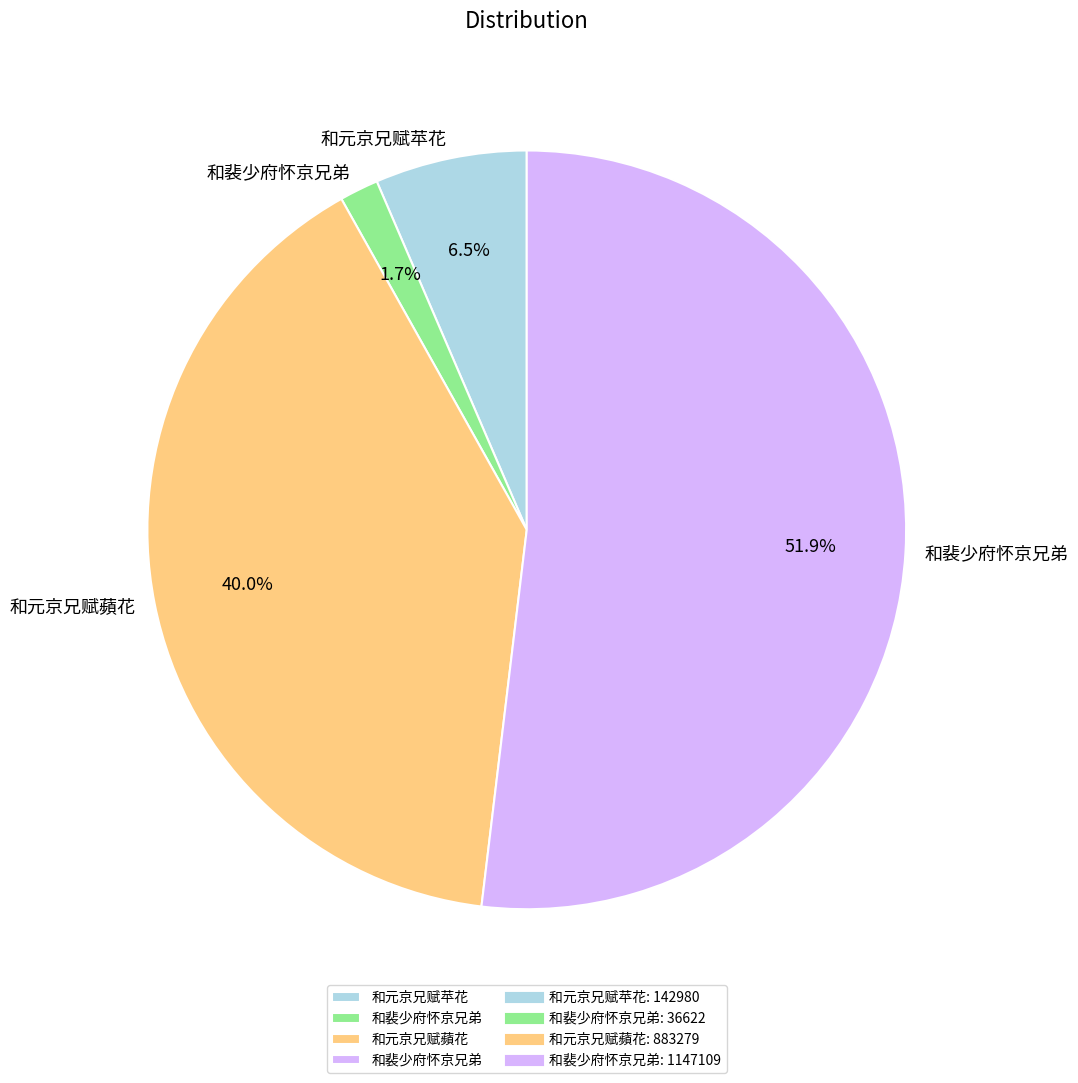

Does any single category account for the majority?

Yes